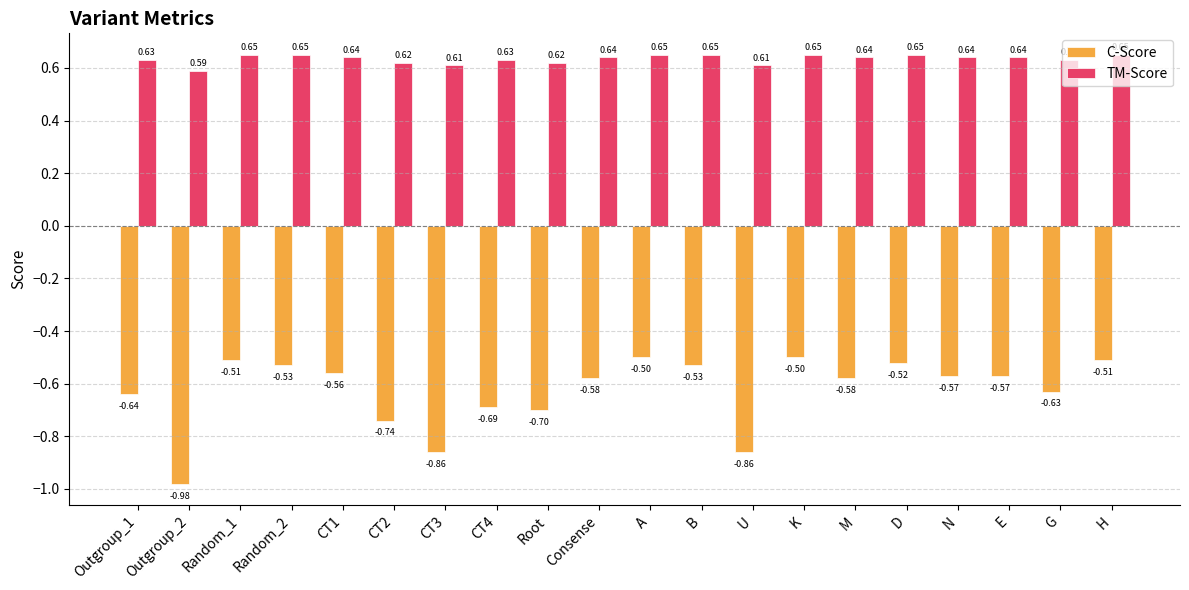

How many bars are there in each group?

2